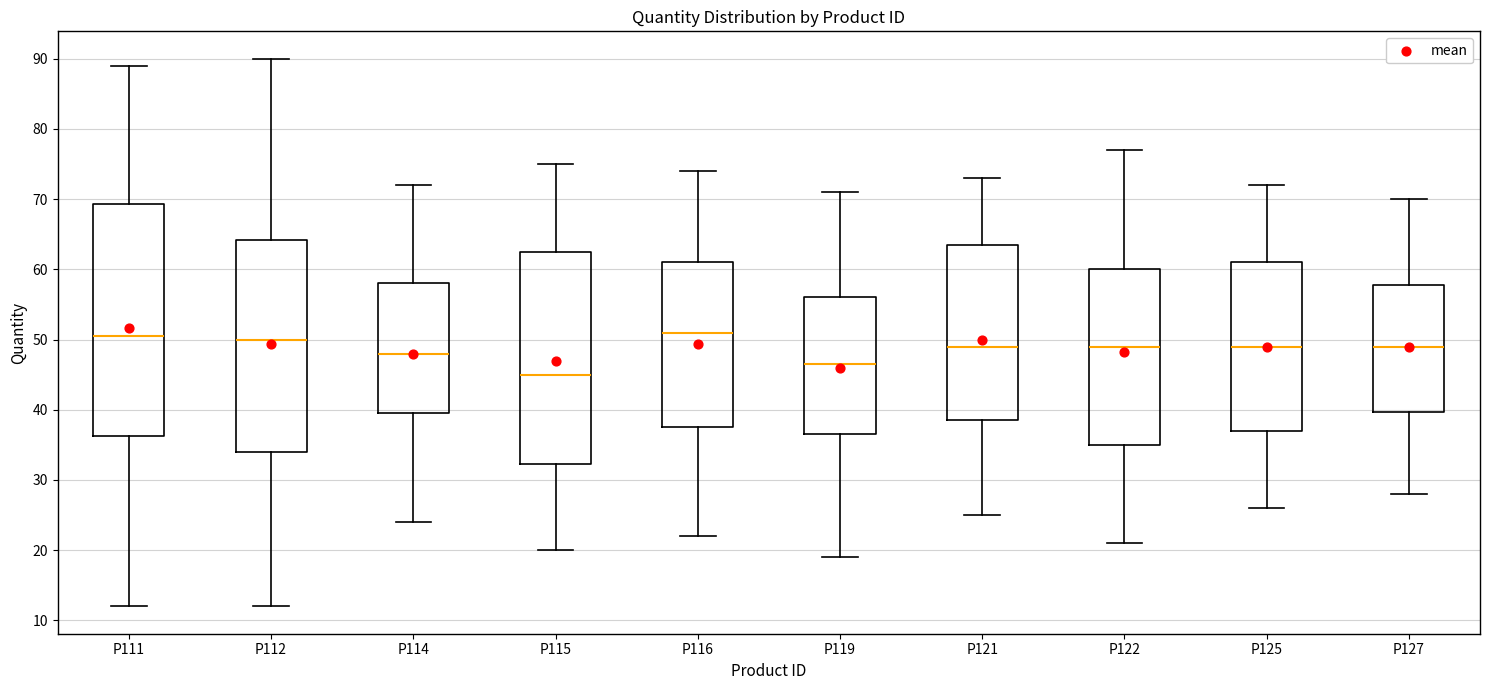

Reading left to right, transcribe this box plot: for each box, give where its median line is, the range the box spans, and where its two whiskers end, as read against the y-axis. The values are not printed on the chart, so give them approximately, as read against the axis.

P111: median 51, box 36 to 69, whiskers 12 to 89
P112: median 50, box 34 to 64, whiskers 12 to 90
P114: median 48, box 40 to 58, whiskers 24 to 72
P115: median 45, box 32 to 63, whiskers 20 to 75
P116: median 51, box 38 to 61, whiskers 22 to 74
P119: median 47, box 37 to 56, whiskers 19 to 71
P121: median 49, box 39 to 64, whiskers 25 to 73
P122: median 49, box 35 to 60, whiskers 21 to 77
P125: median 49, box 37 to 61, whiskers 26 to 72
P127: median 49, box 40 to 58, whiskers 28 to 70